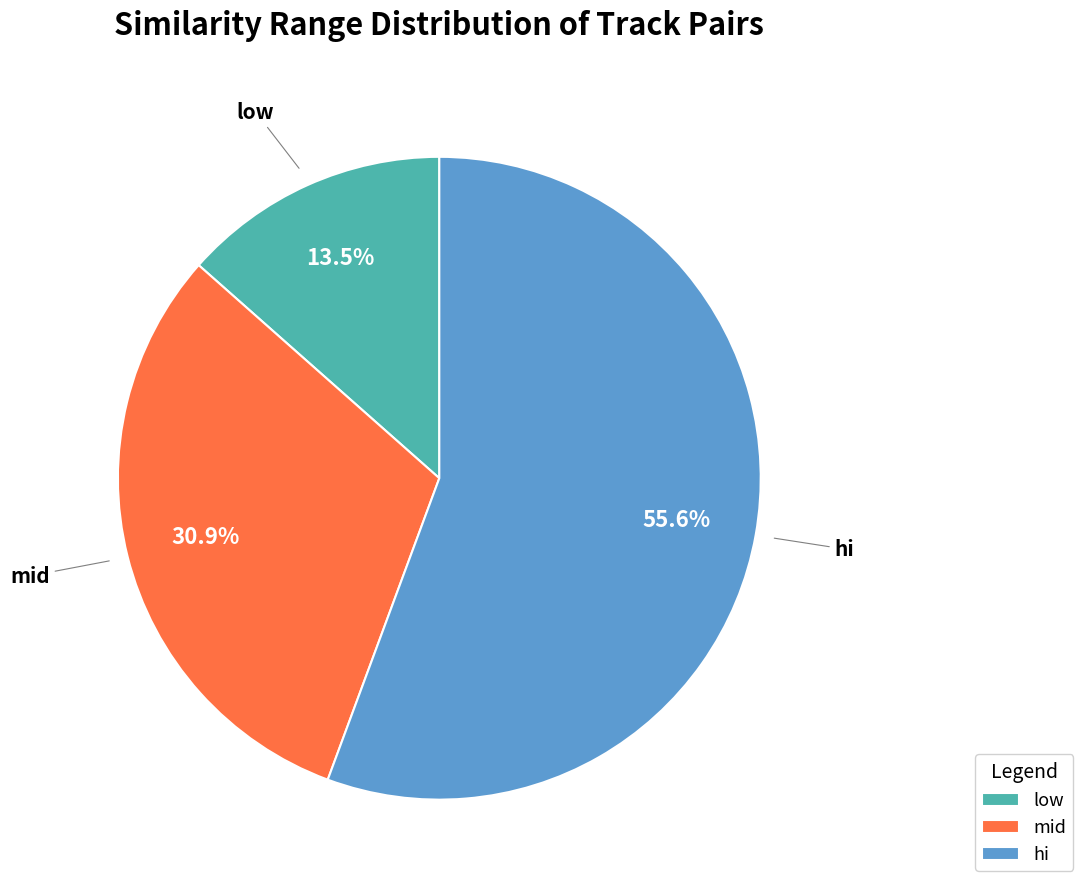

Which category has the biggest portion of the pie?

hi